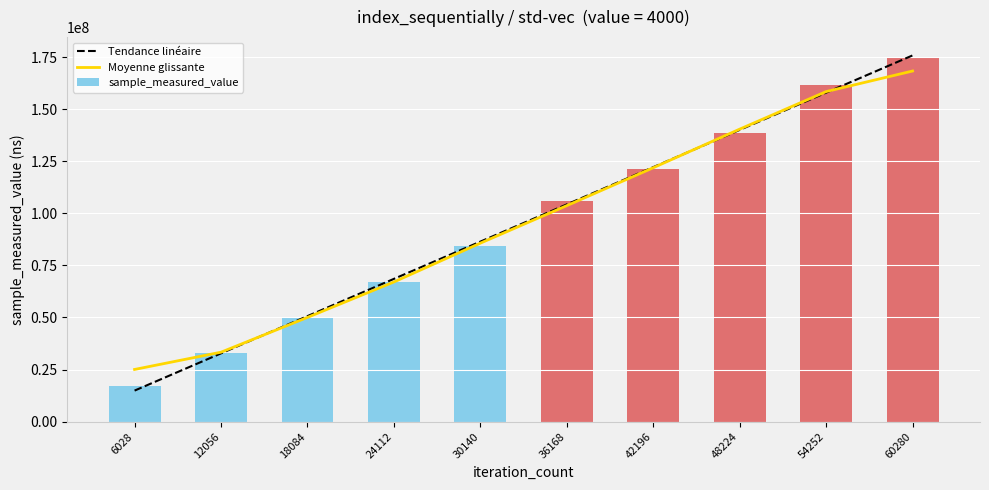

Reading left to right, list all the values displayed in this chart.

6028=17011462	12056=33090416	18084=49899837	24112=67110014	30140=84110030	36168=105796834	42196=121136594	48224=138677160	54252=161387798	60280=175213662